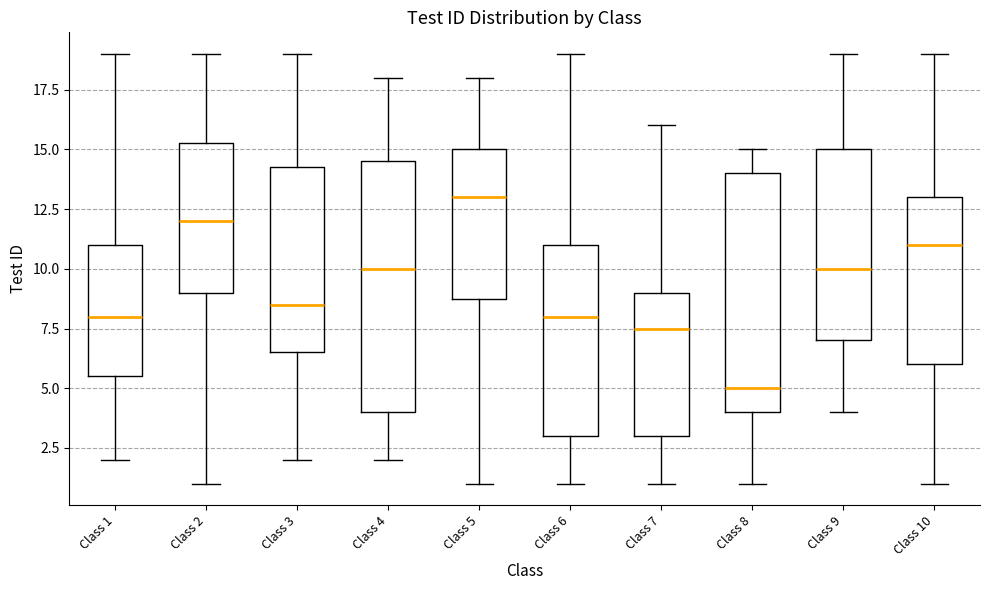

Comparing the boxes themselves (not the whiskers), which one is the tallest?

Class 4